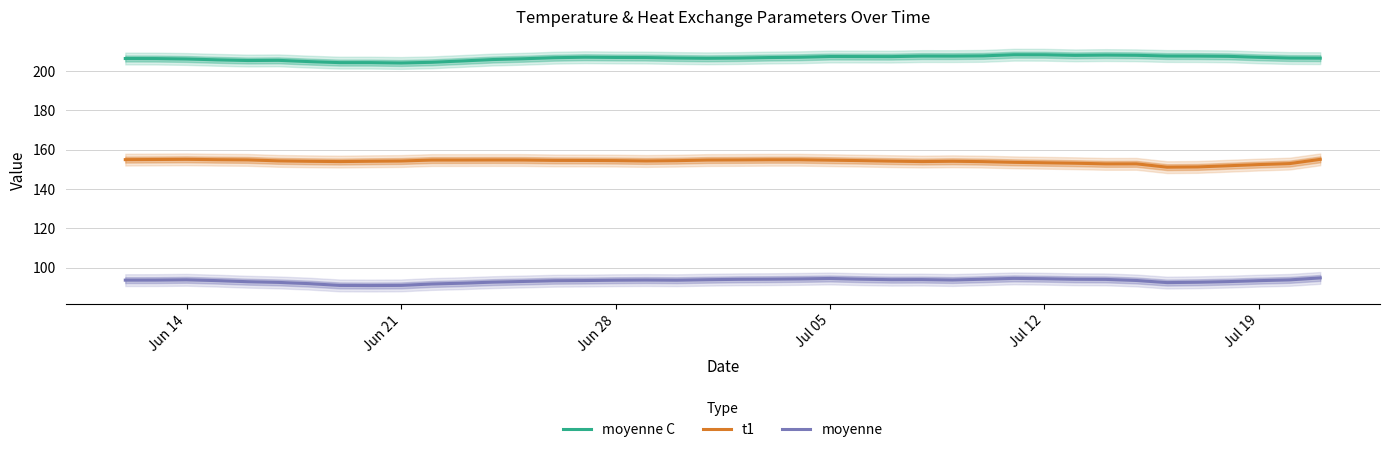

List the series in order of their peak value, lowest first.

moyenne, t1, moyenne C